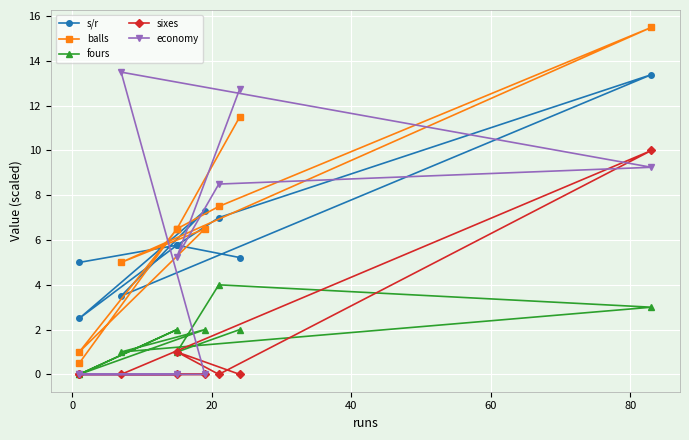

Where is the first local minimum for sixes?

20